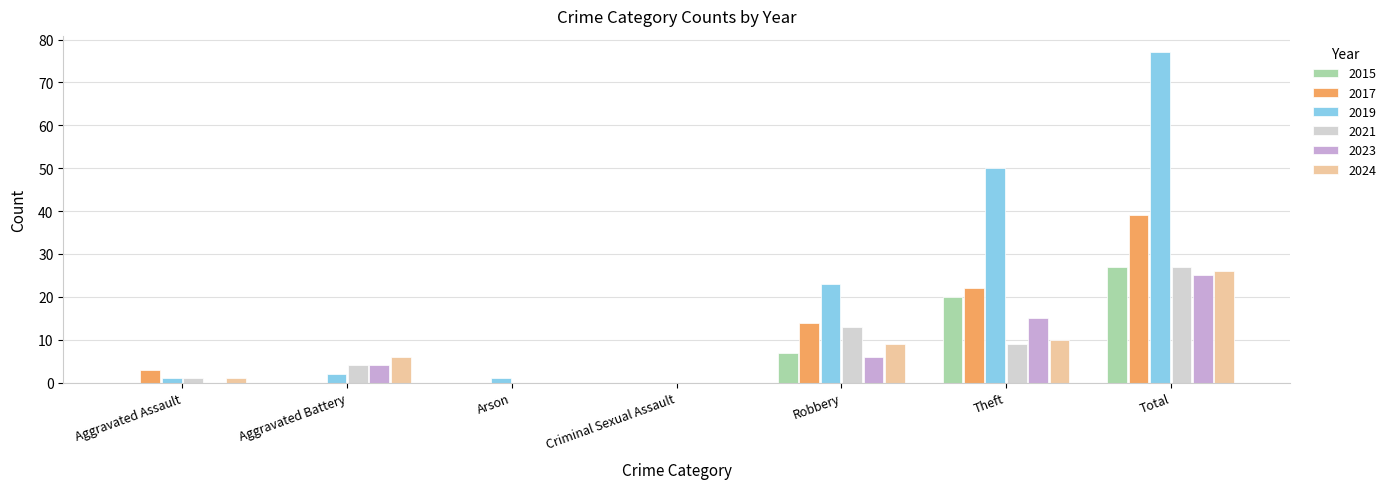

Count the number of categories in the chart.

7